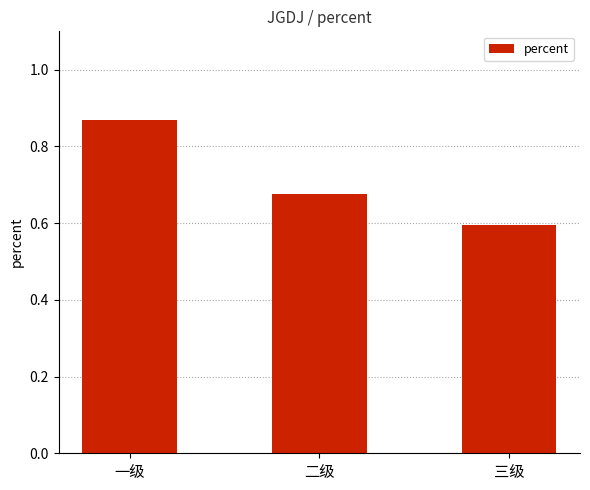

What is the approximate value at 三级?

0.6